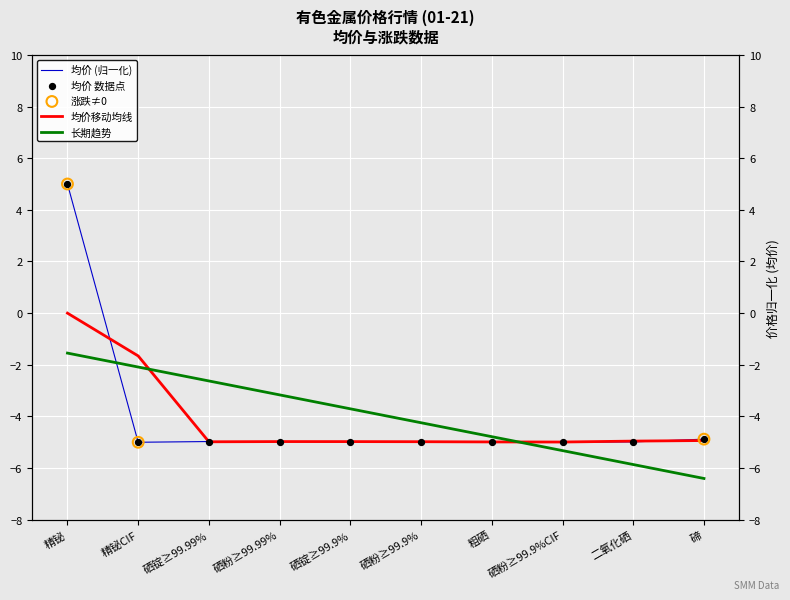

Which series contains the lowest Y value?

均价